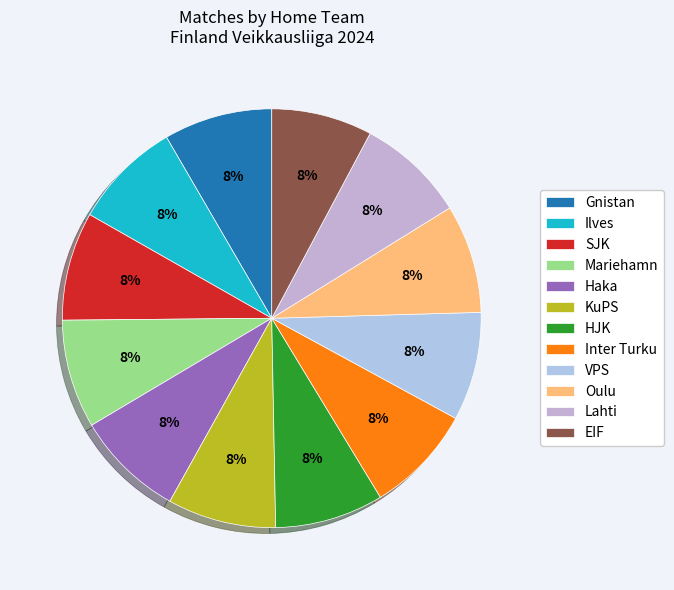

What is the change in value from Mariehamn to EIF?

-1